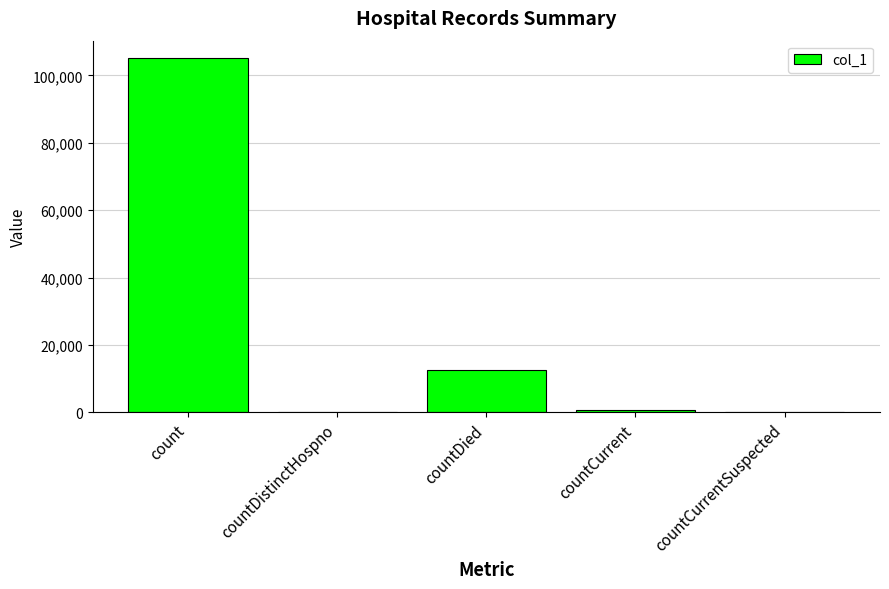

What is the change in value from count to countCurrentSuspected?

-105033